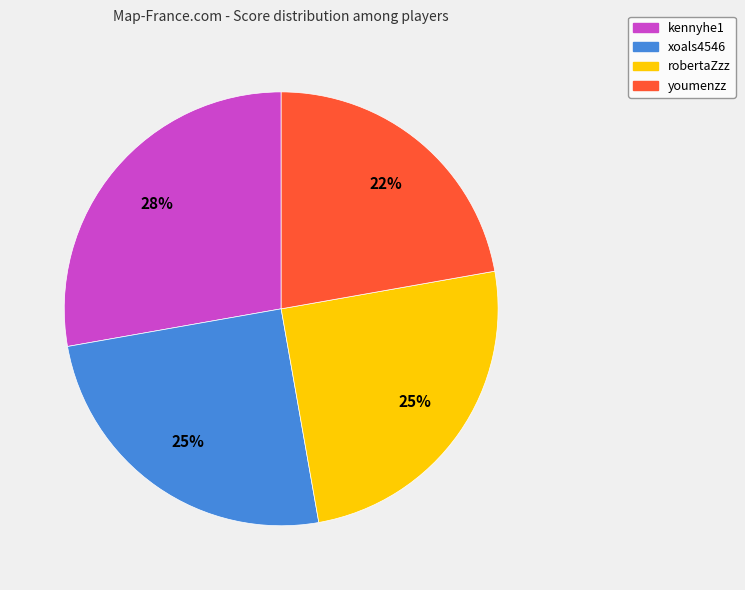

Is the sum of youmenzz and robertaZzz greater than half?

No